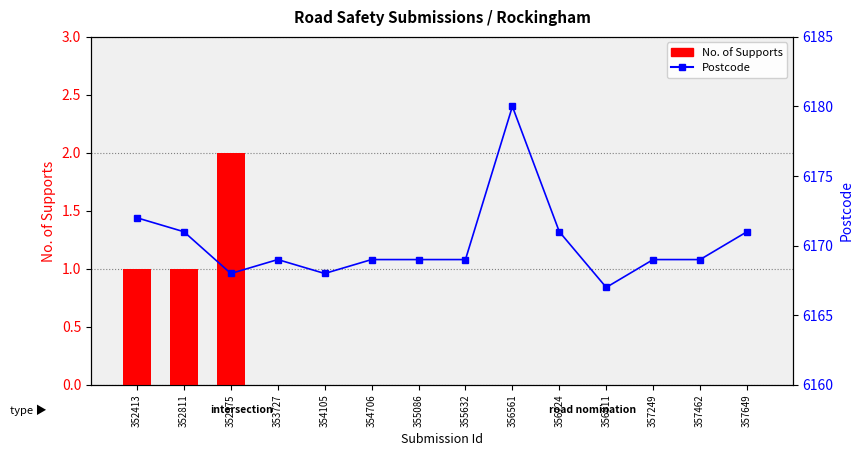

How many values in the Postcode series exceed 6169?

5